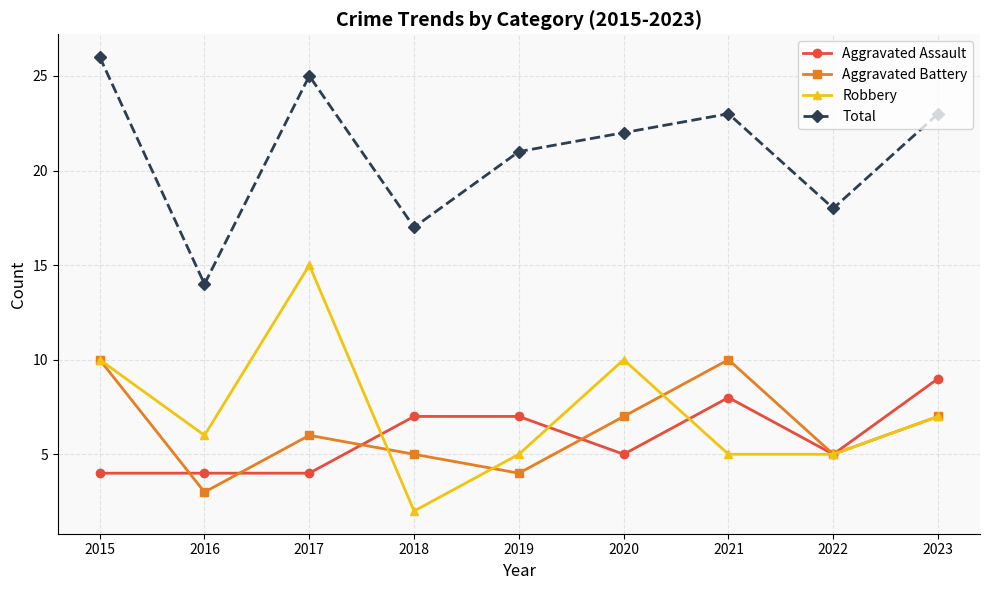

Where is Robbery nearest to the value 8?

2023